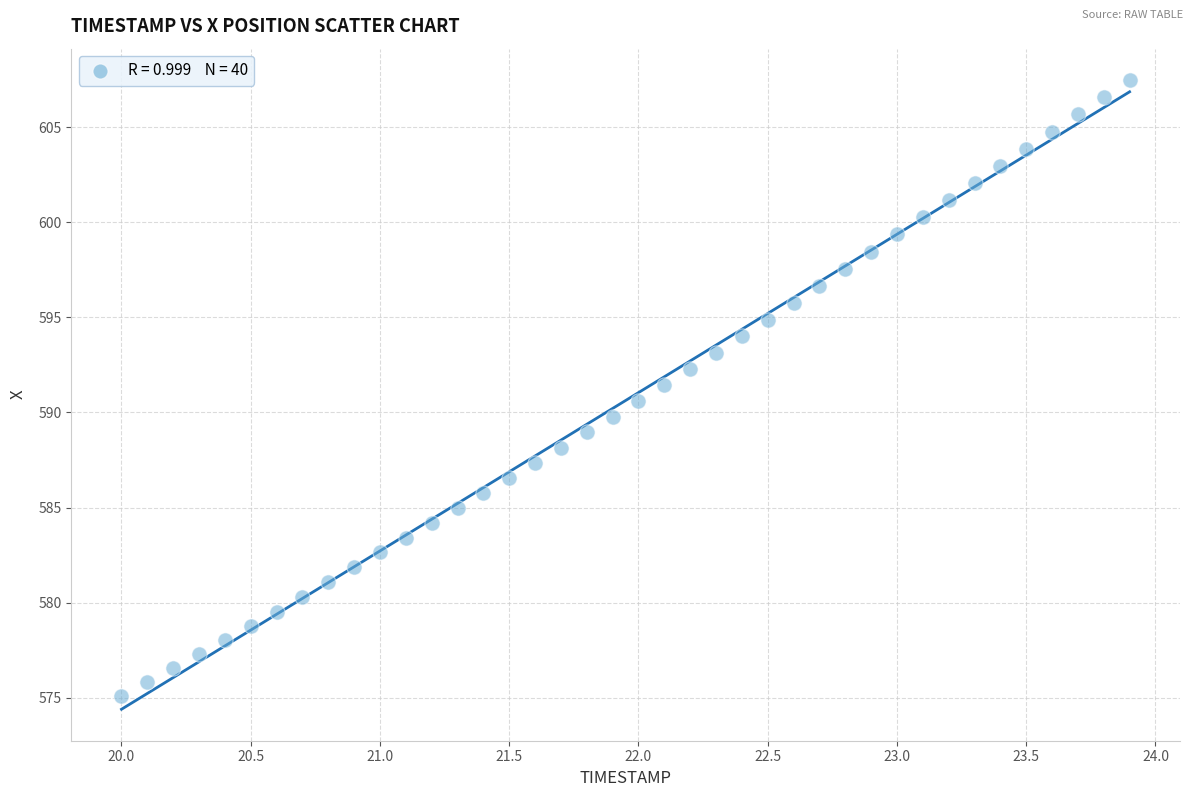

What is the range of Y values (max minus min)?

32.4